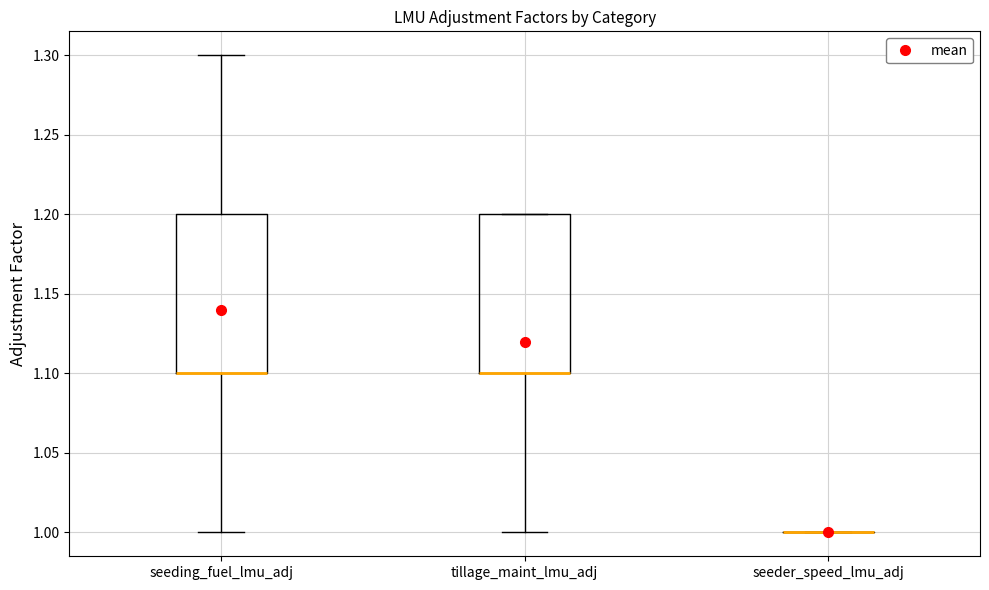

Reading left to right, transcribe this box plot: for each box, give where its median line is, the range the box spans, and where its two whiskers end, as read against the y-axis. The values are not printed on the chart, so give them approximately, as read against the axis.

seeding_fuel_lmu_adj: median 1.1 (drawn on the box's lower edge), box 1.1 to 1.2, whiskers 1.0 to 1.3
tillage_maint_lmu_adj: median 1.1 (drawn on the box's lower edge), box 1.1 to 1.2, whiskers 1.0 to 1.2
seeder_speed_lmu_adj: box collapsed to a line at 1.0, whiskers 1.0 to 1.0